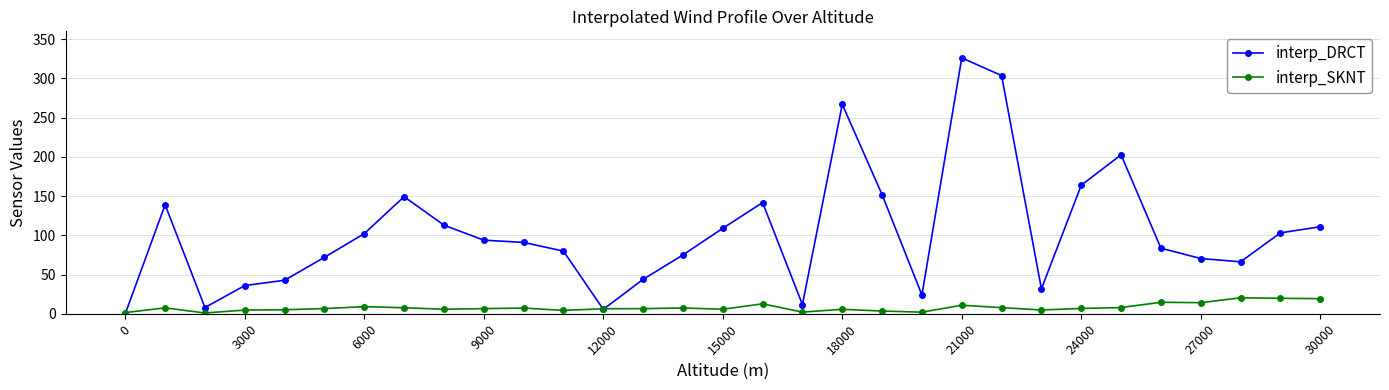

Count the number of categories in the chart.

31